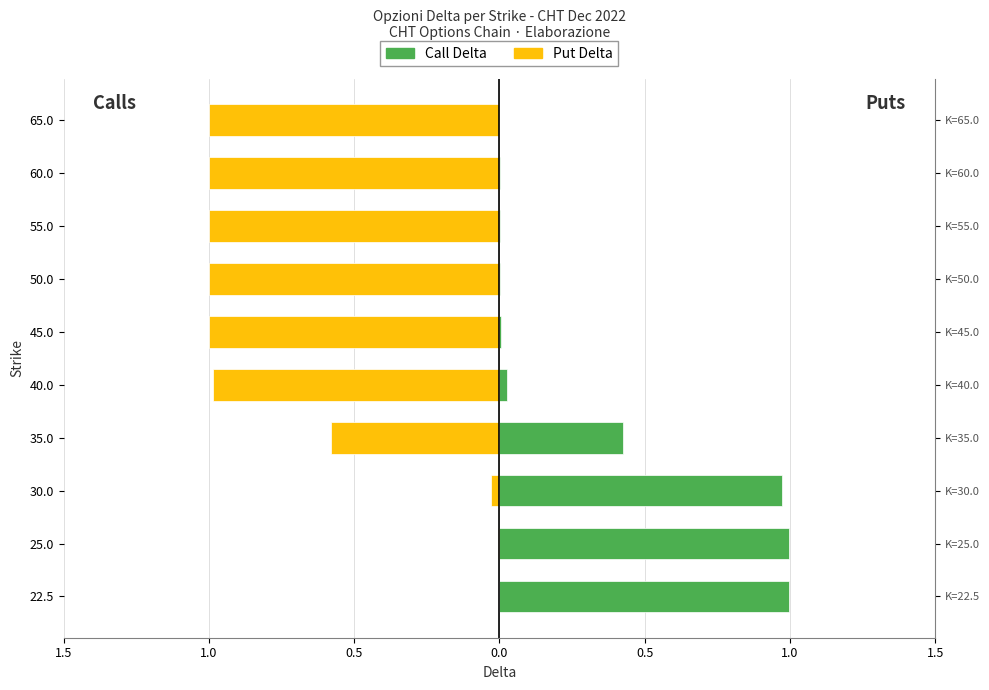

Reading left to right, transcribe all the data shown in this chart.

Call Delta: 1.0	1.0	1.0	0.4	0.0	0.0	0.0	0.0	0.0	0.0
Put Delta: -0.0	-0.0	-0.0	-0.6	-1.0	-1.0	-1.0	-1.0	-1.0	-1.0